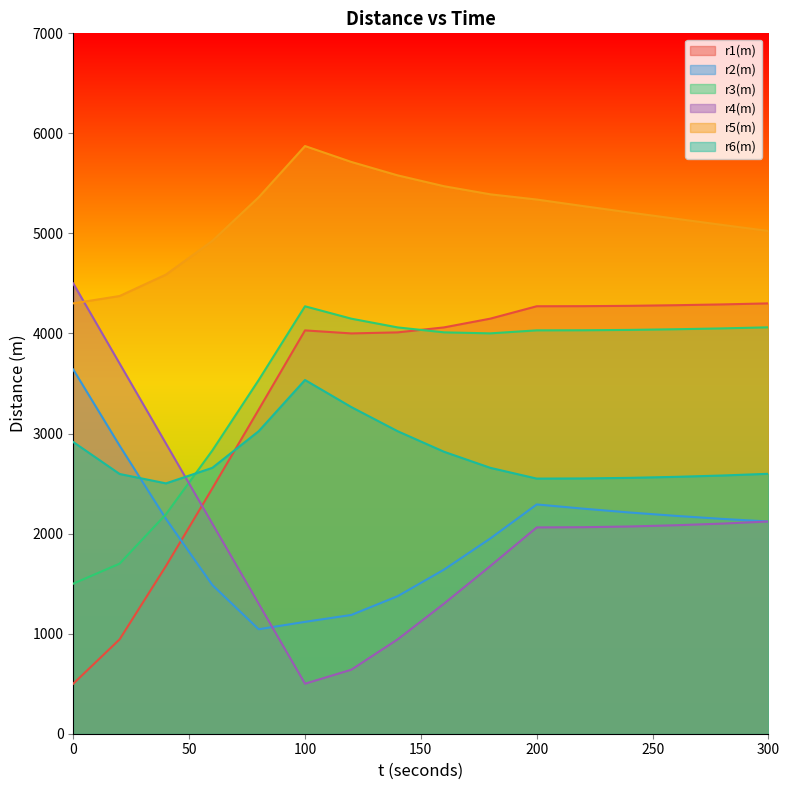

What is the spread (max minus min) of values at 180?

3714.4